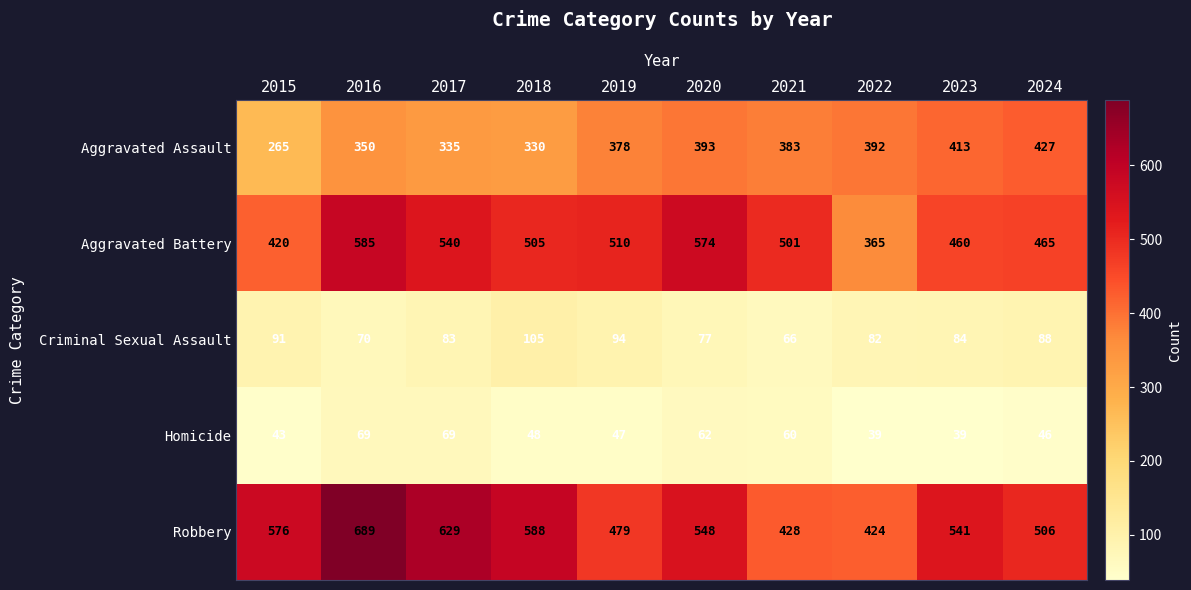

What is the difference between the maximum and minimum values in the Aggravated Assault series?

162